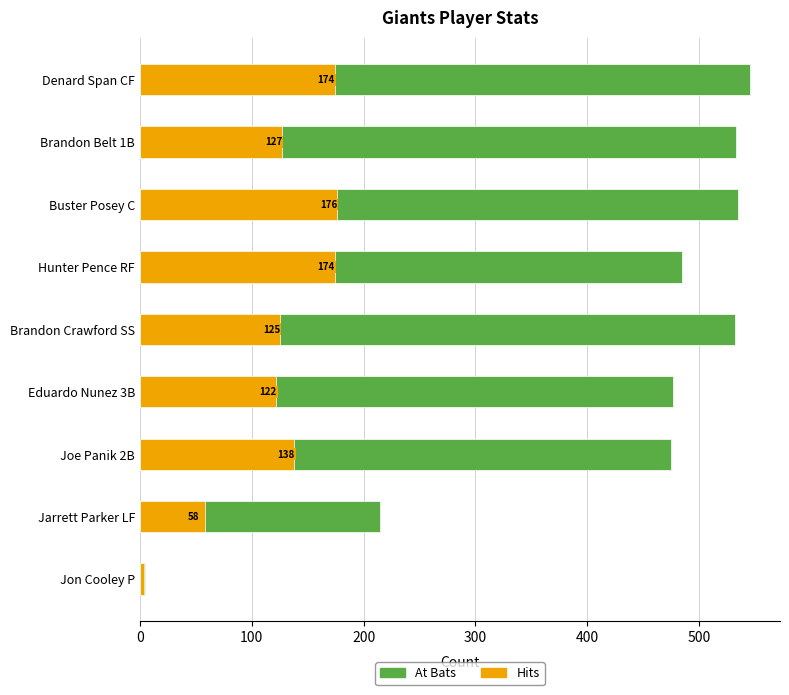

How many groups of bars are there?

9